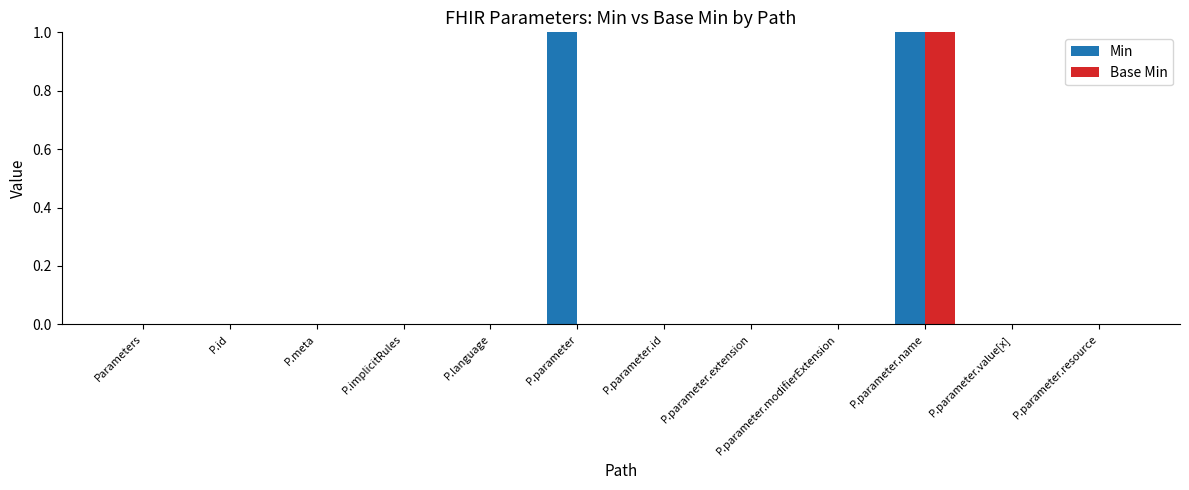

Is the value of Base Min at P.parameter.name greater than the value of Min at Parameters?

Yes